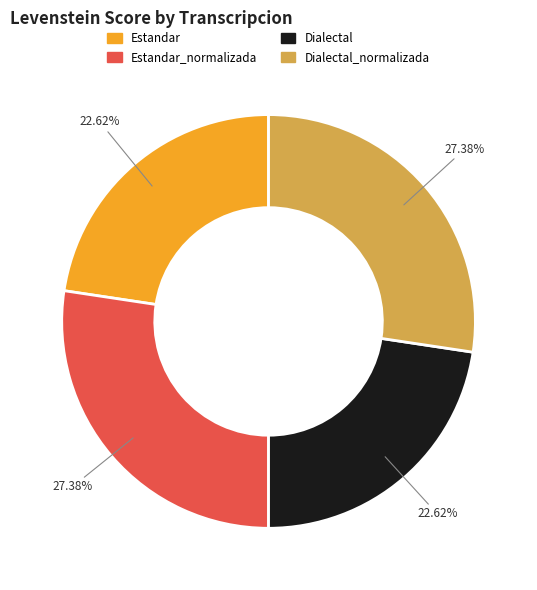

Which has a higher value, Estandar or Dialectal_normalizada?

Dialectal_normalizada